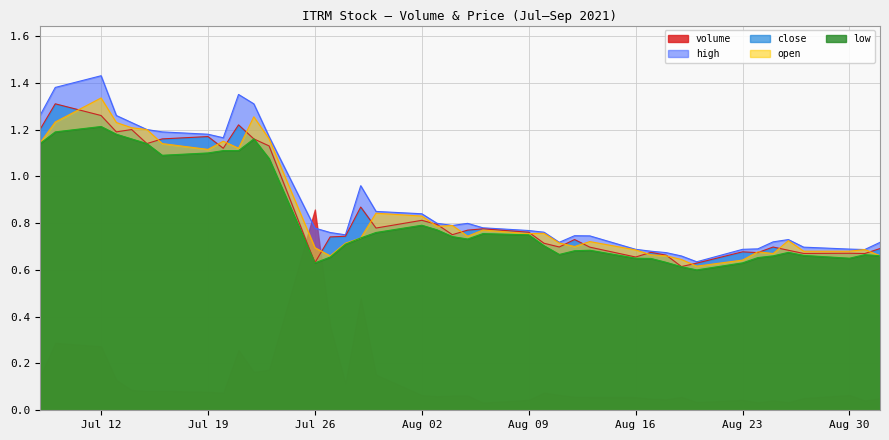

Does the chart display data point markers on the line(s)?

No